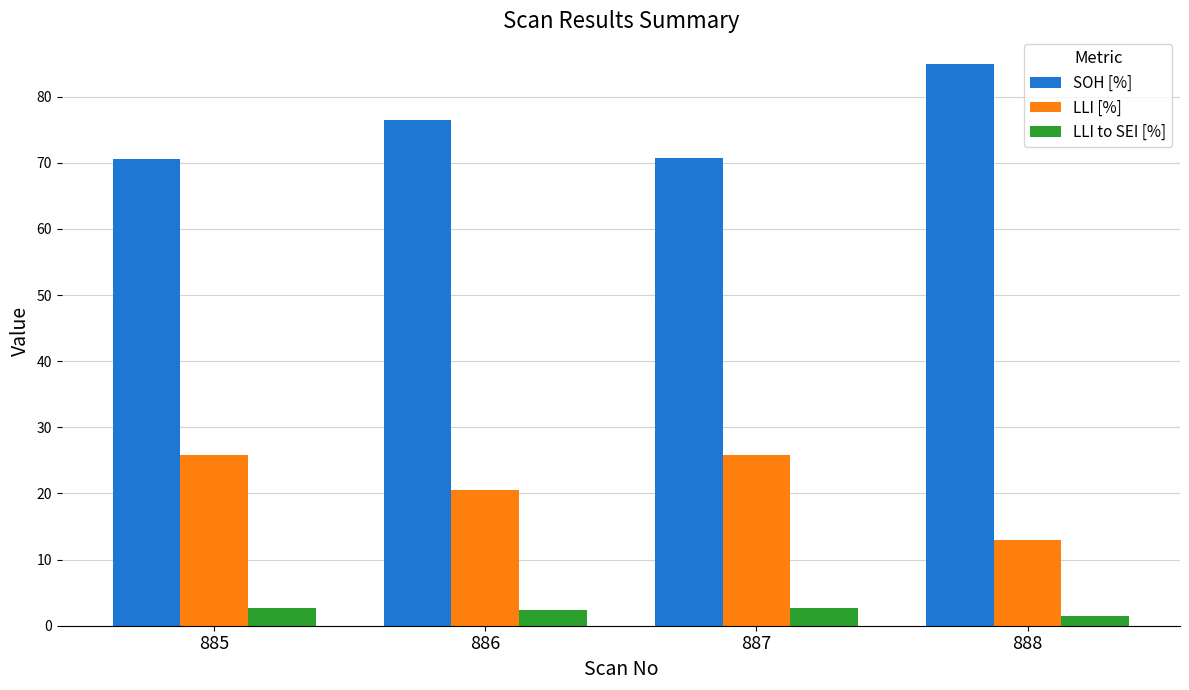

What is the minimum value for LLI [%]?

12.9